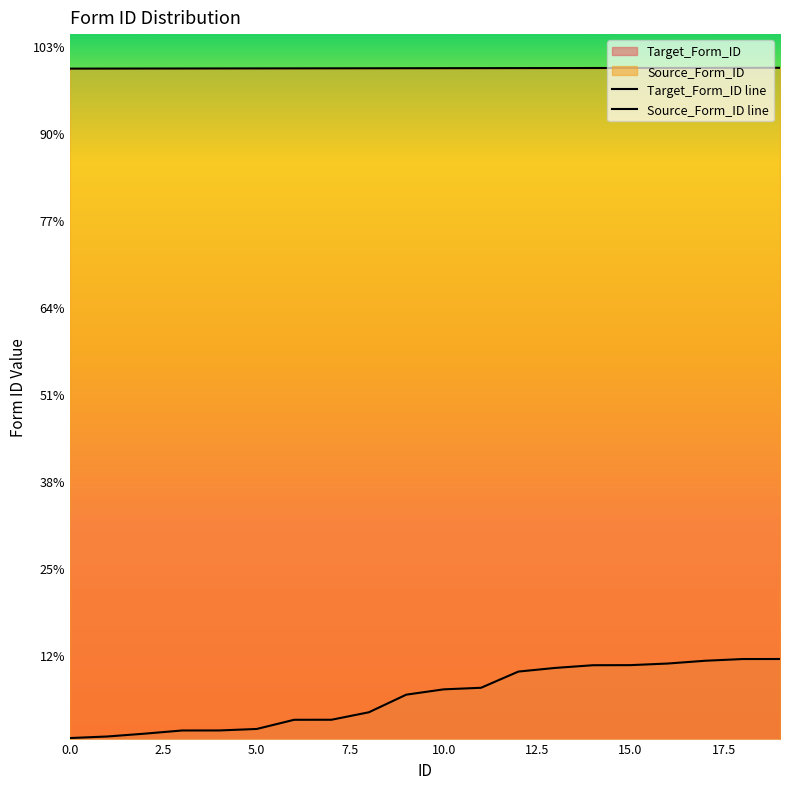

True or false: Target_Form_ID line has more than 0 points higher than both neighbors.

False